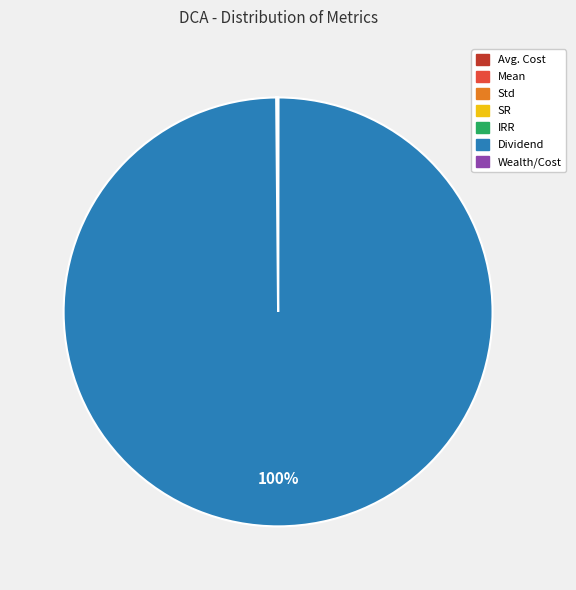

To the nearest percent, what is the difference between the largest and smallest slice percentages?

100%